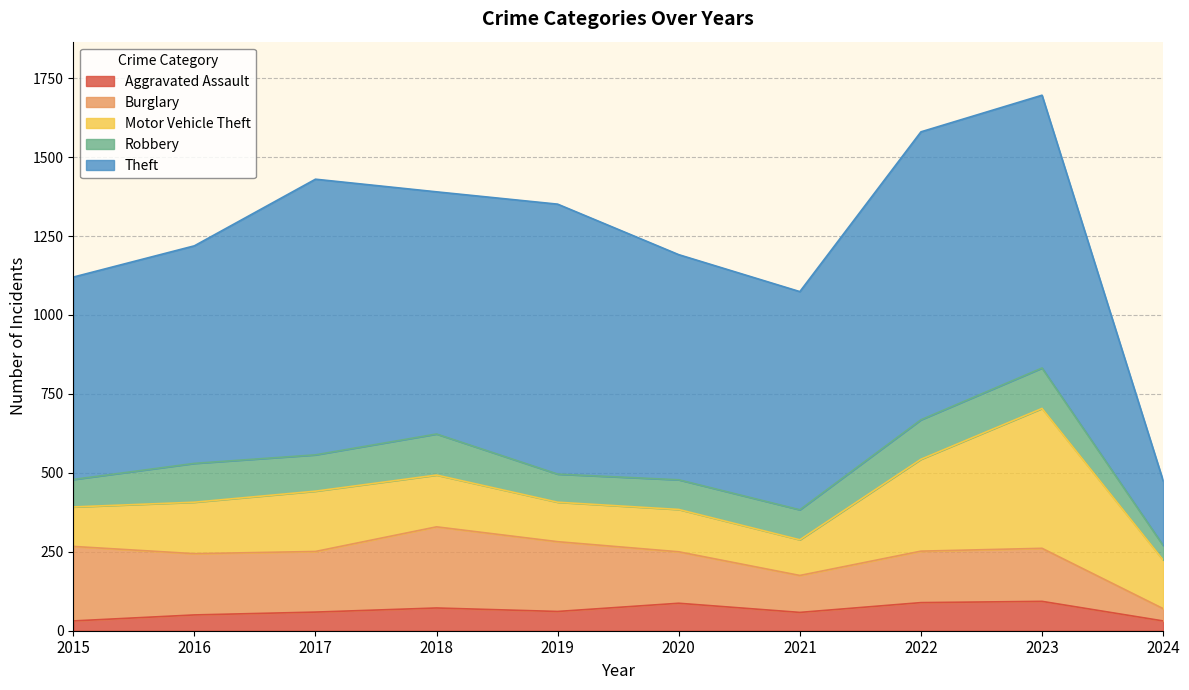

How many lines are shown in the chart?

5